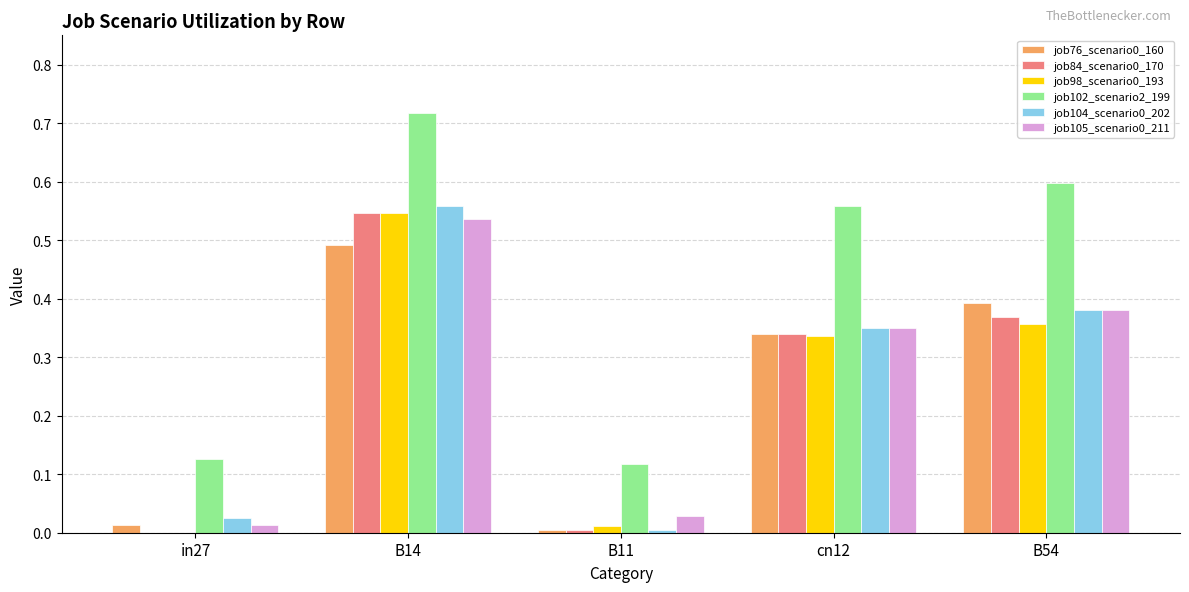

What is the sum of all job105_scenario0_211 values?

1.3